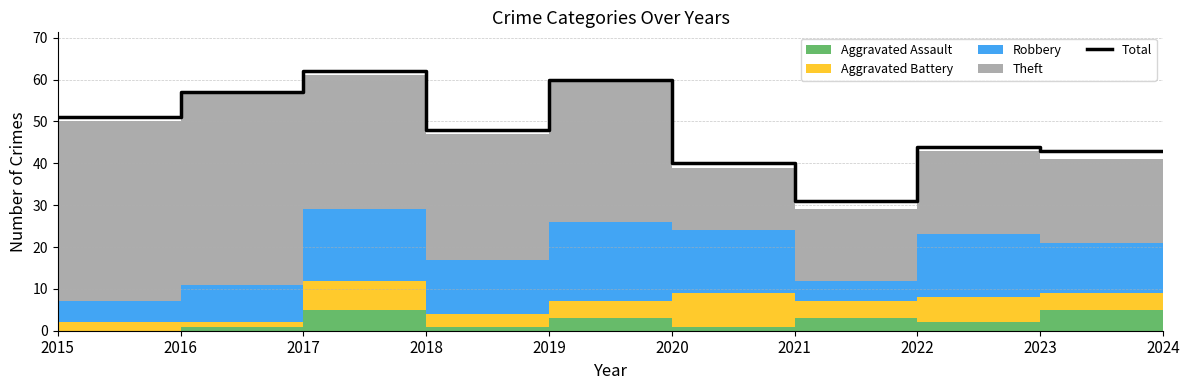

Reading left to right, what are all the values shown in this chart?

2015=51	2016=57	2017=62	2018=48	2019=60	2020=40	2021=31	2022=44	2023=43	2024=43